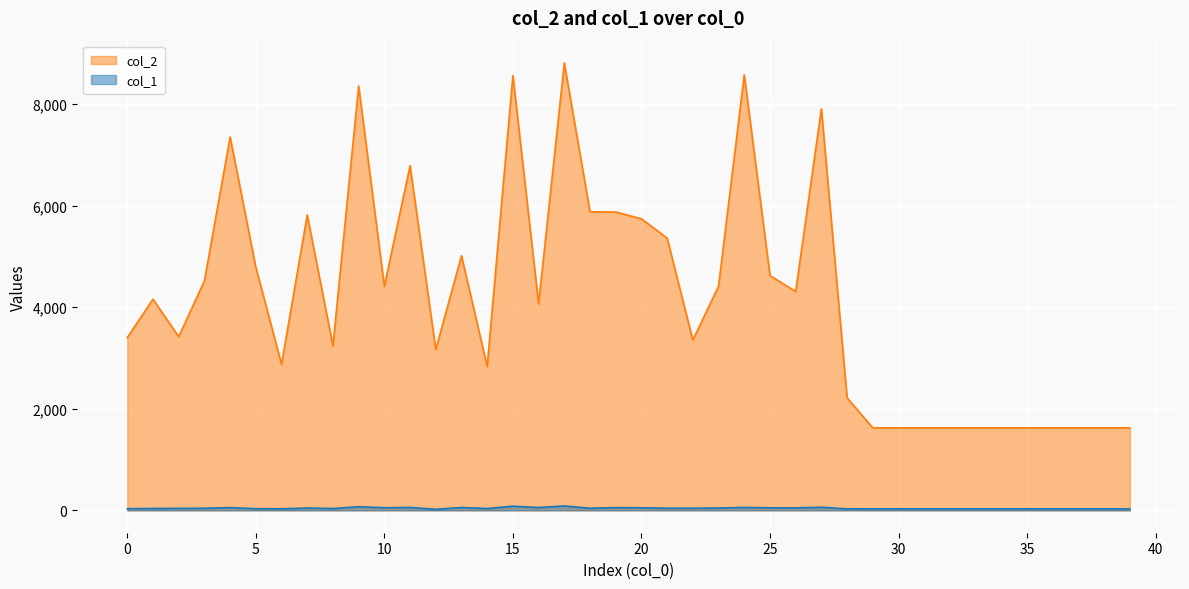

What are all the series names shown in the legend?

col_2, col_1